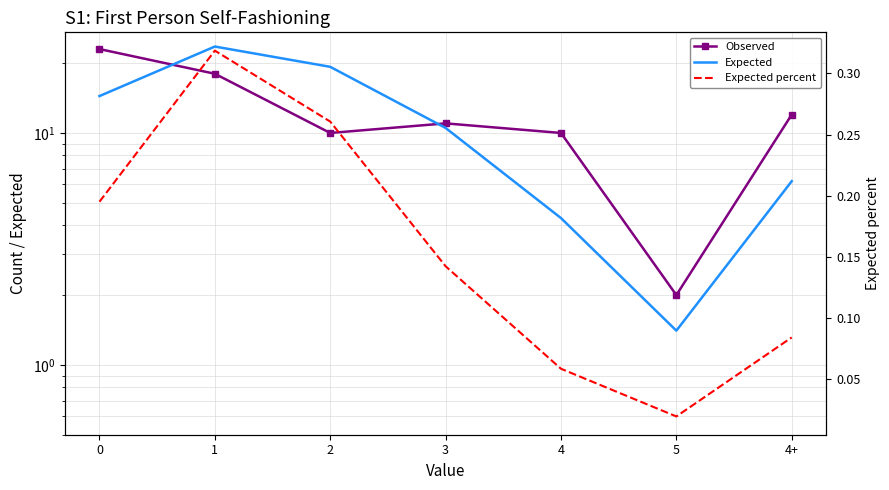

True or false: Expected has more than 1 points higher than both neighbors.

False